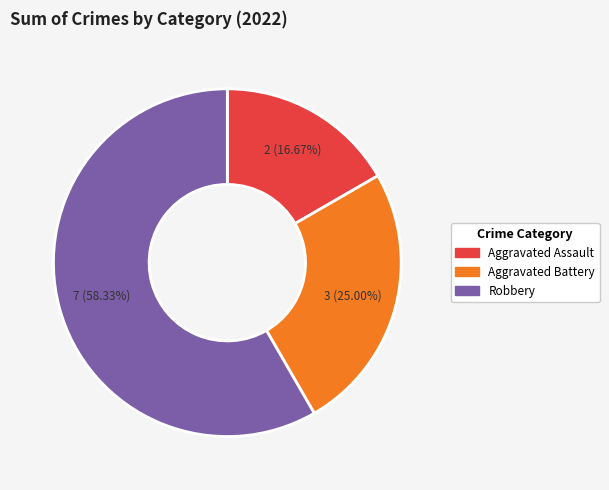

To the nearest percent, what is the difference between the largest and smallest slice percentages?

42%